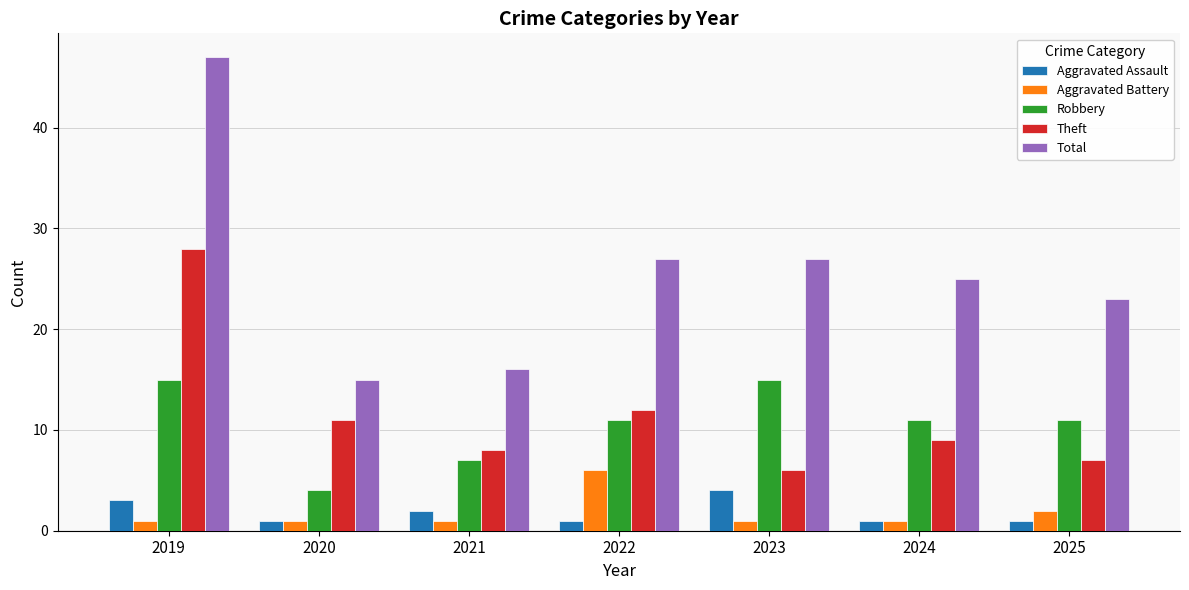

What is the greatest value displayed?

47